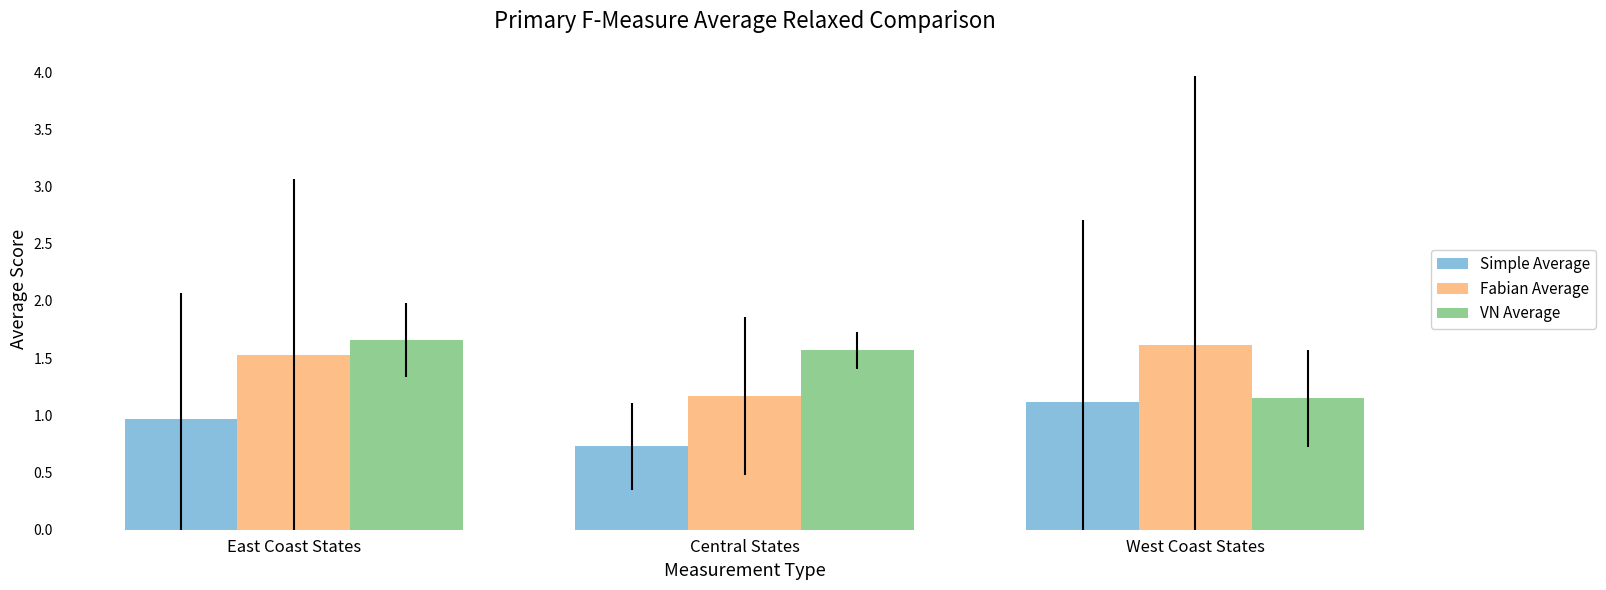

What is the difference between the Fabian Average values at Central States and East Coast States?

0.4